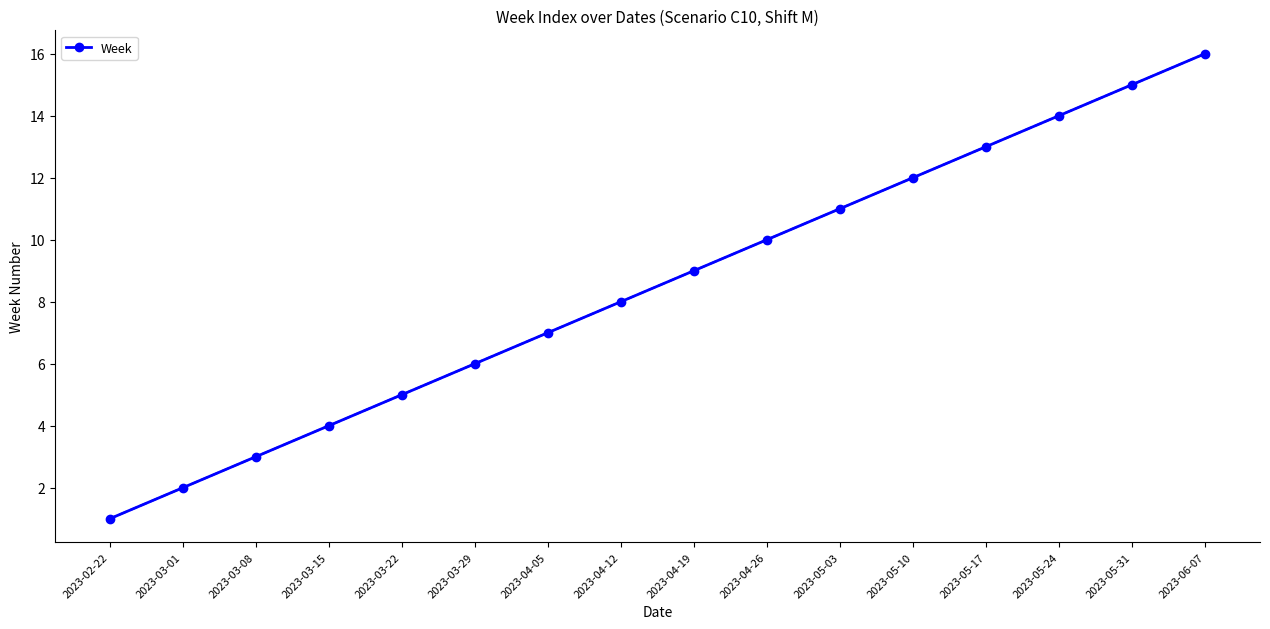

Rank the categories by value from highest to lowest.

2023-06-07, 2023-05-31, 2023-05-24, 2023-05-17, 2023-05-10, 2023-05-03, 2023-04-26, 2023-04-19, 2023-04-12, 2023-04-05, 2023-03-29, 2023-03-22, 2023-03-15, 2023-03-08, 2023-03-01, 2023-02-22